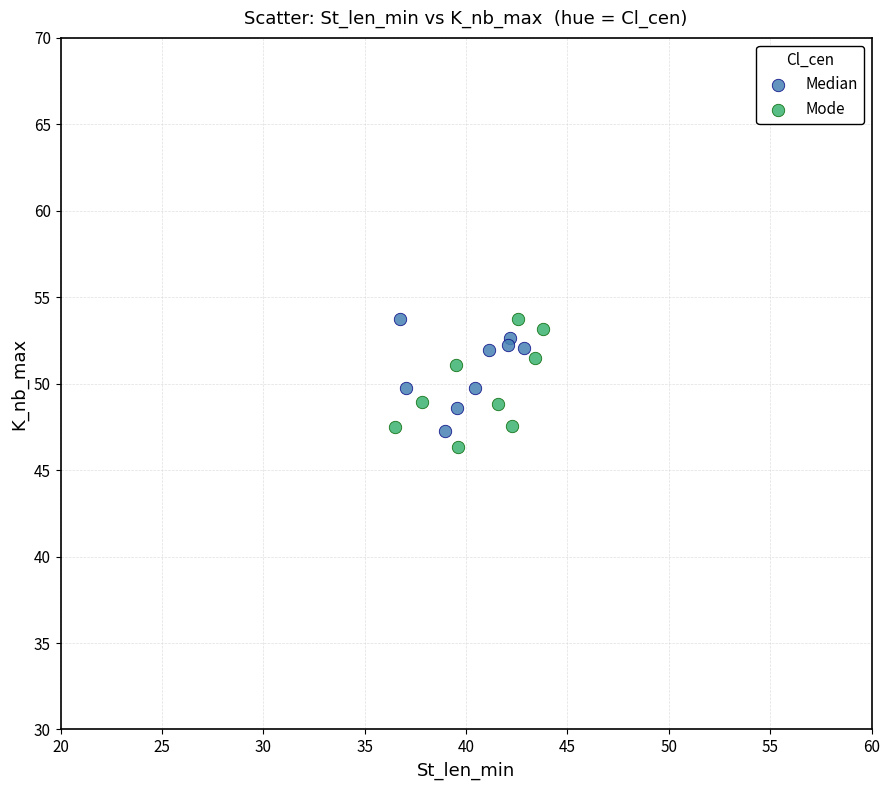

What are all the series names shown in the legend?

Median, Mode